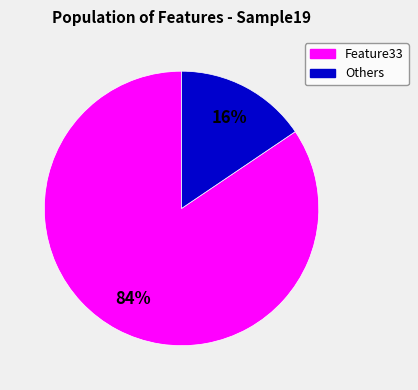

Does any single category account for the majority?

Yes